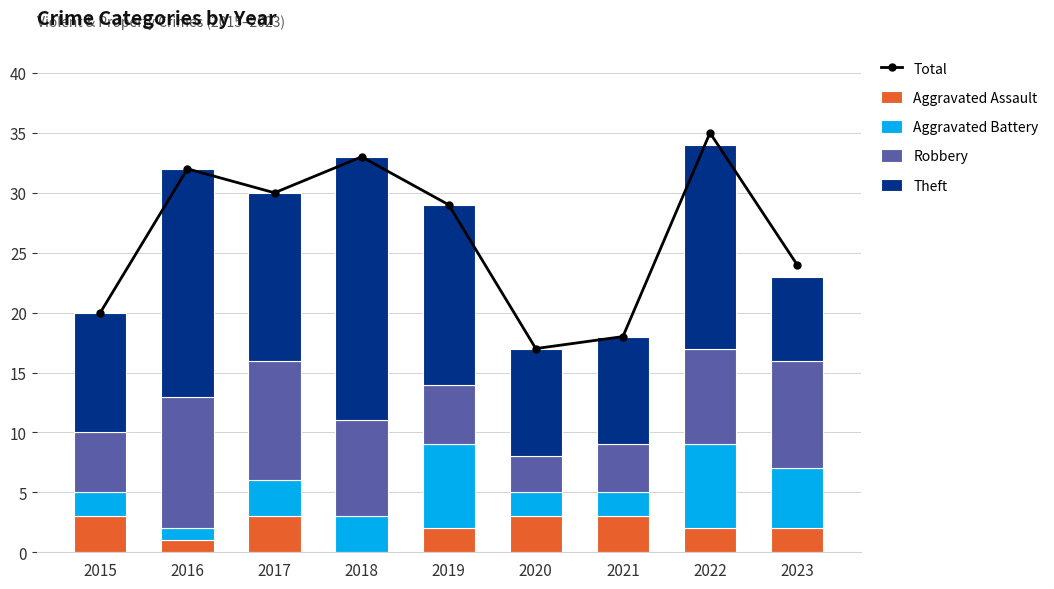

The Robbery series shows 3 at 2016. True or false?

False